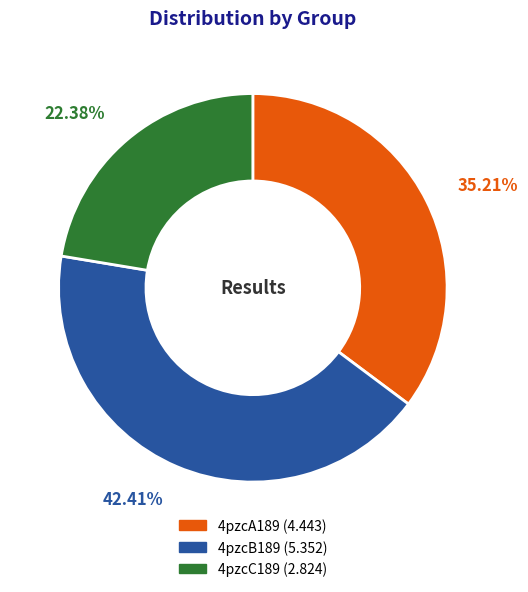

The 4pzcC189 slice represents 22% of the pie. True or false?

True